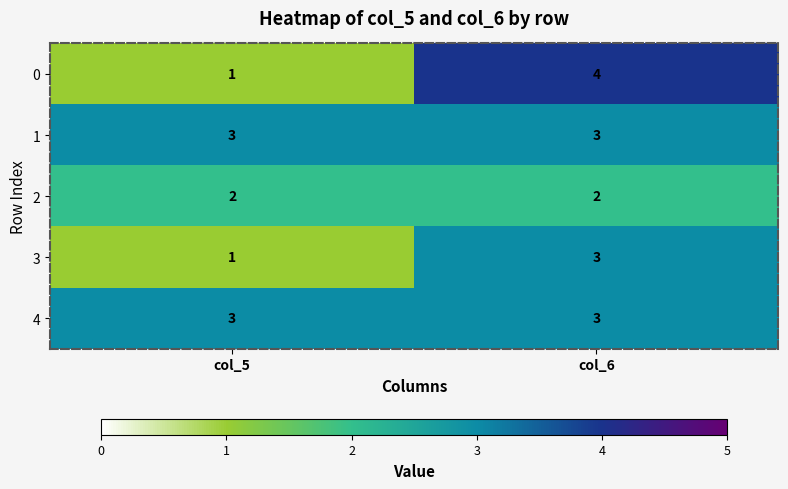

At which category is the sum across all series the highest?

col_6